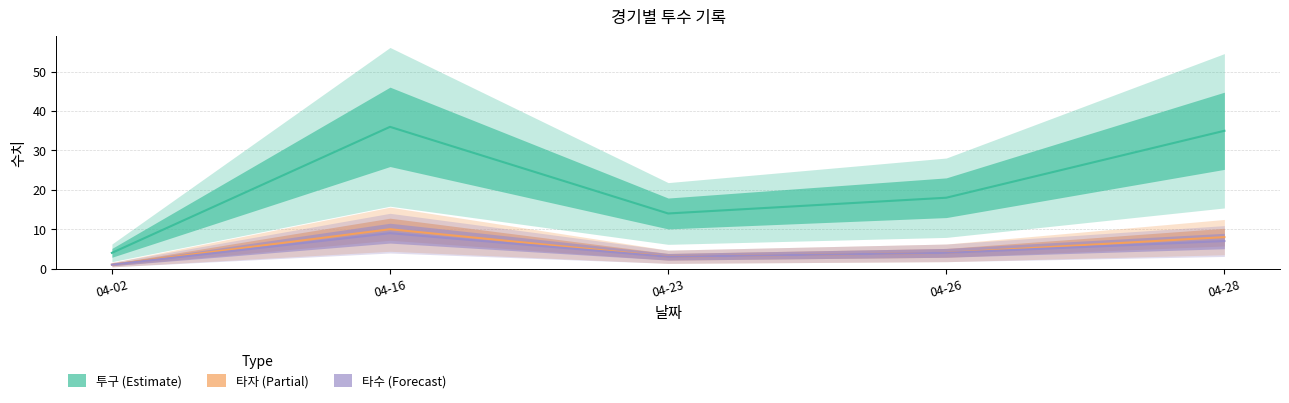

Which series has the largest range (max minus min)?

투구